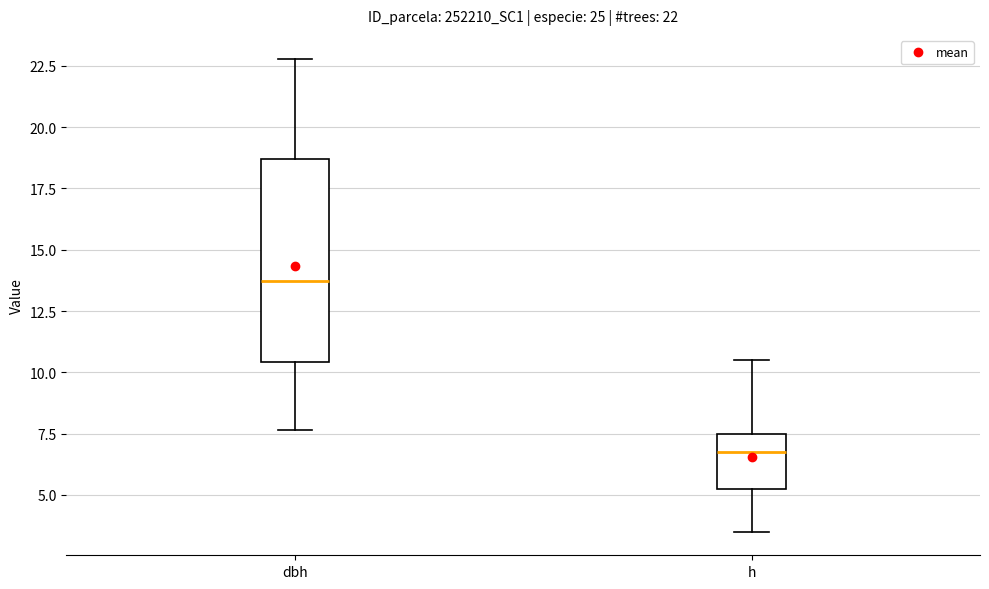

Which box's median line is the lowest?

h